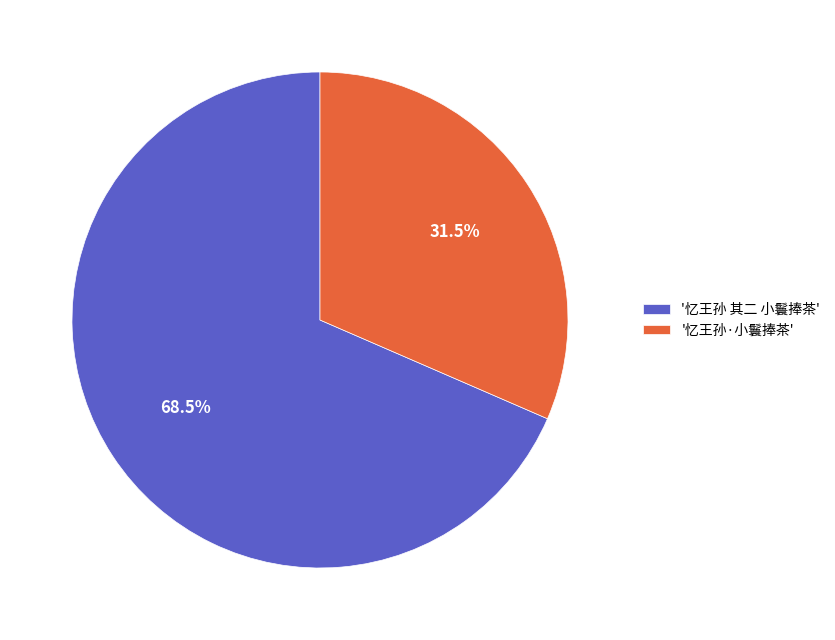

How much of the chart is everything except '忆王孙·小鬟捧茶'?

68.5%